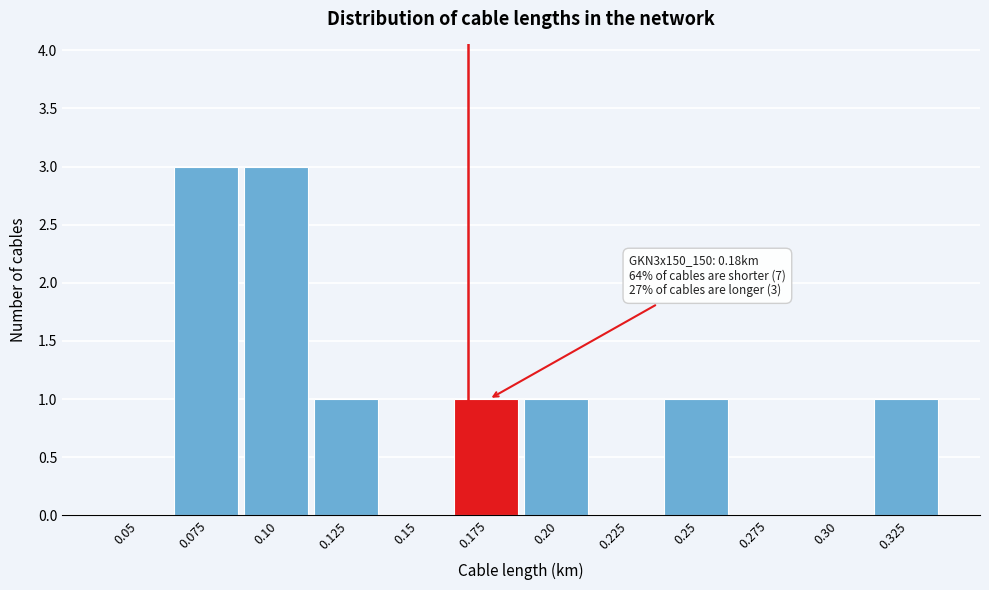

Reading right to left, list all the values displayed in this chart.

0.325=1	0.30=0	0.275=0	0.25=1	0.225=0	0.20=1	0.175=1	0.15=0	0.125=1	0.10=3	0.075=3	0.05=0